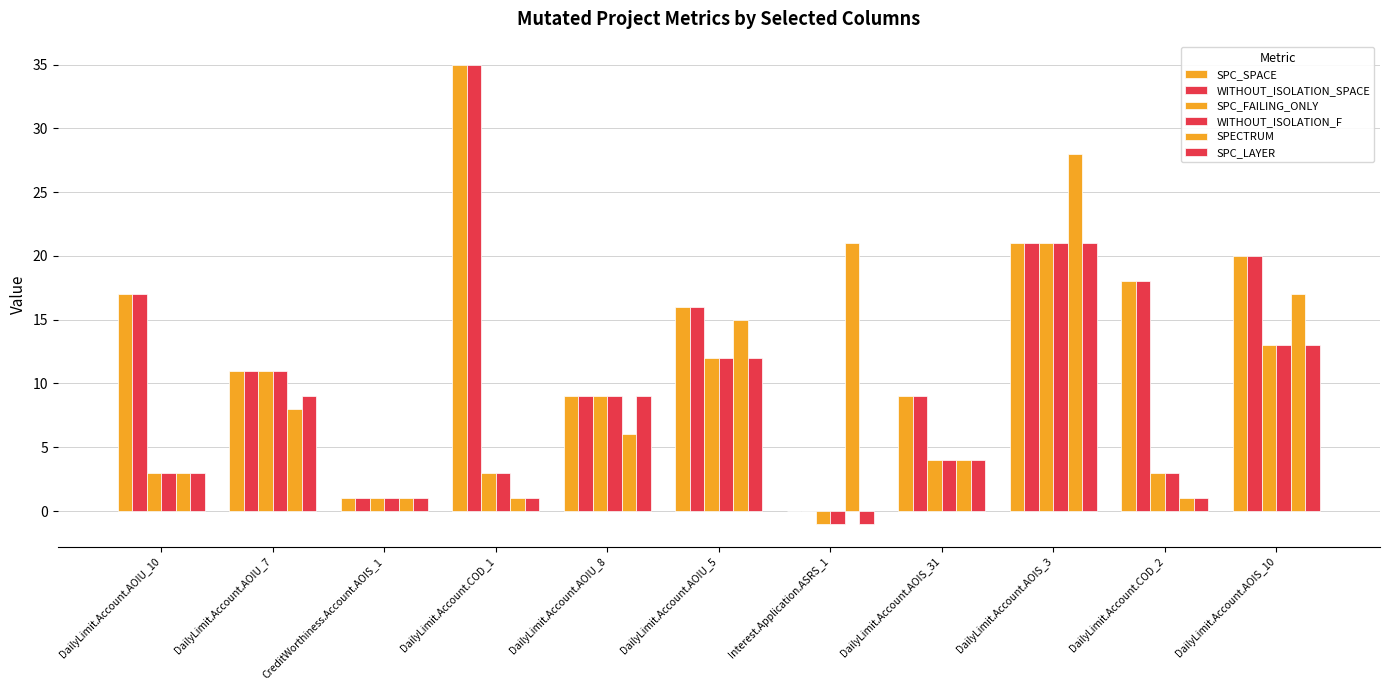

Does the chart contain stacked bars?

No